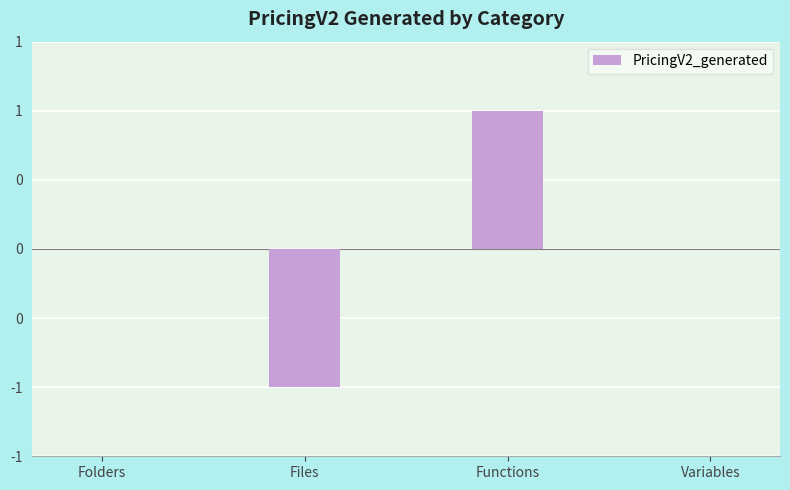

List the labels in order of value, smallest first.

Files, Folders, Variables, Functions